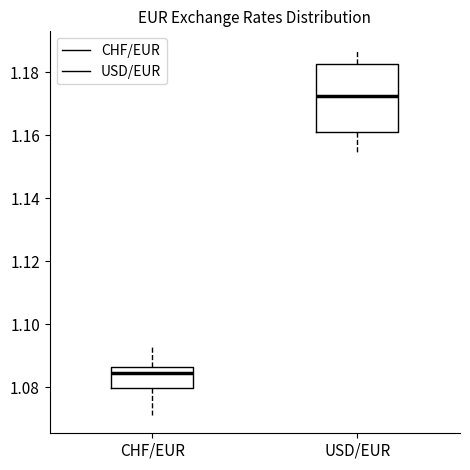

Reading left to right, read every box against the y-axis: the position of its median line, the range the box covers, and the ends of its whiskers. The values are not printed on the chart, so give them approximately, as read against the axis.

CHF/EUR: median 1.084, box 1.080 to 1.086, whiskers 1.072 to 1.094
USD/EUR: median 1.172, box 1.162 to 1.182, whiskers 1.154 to 1.188